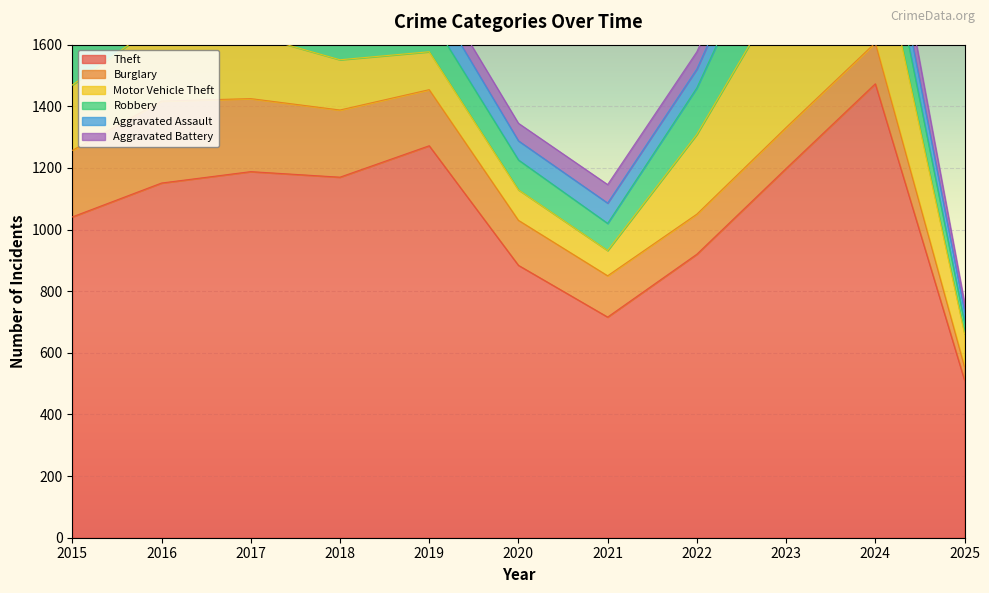

True or false: Aggravated Battery has a value of 57 at 2020.

True